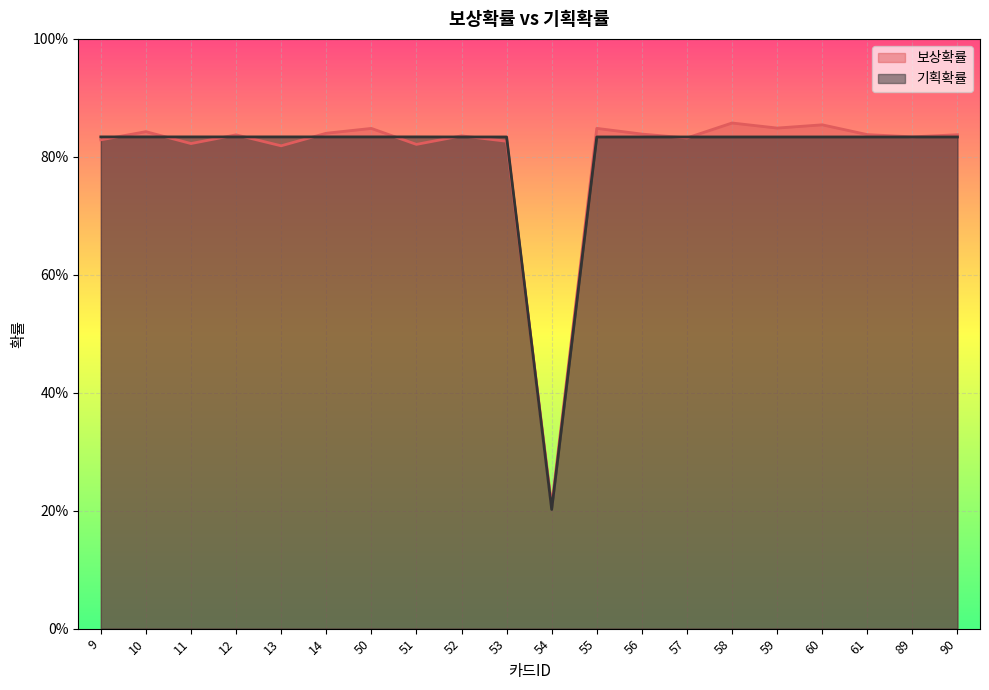

Where do 보상확률 and 기획확률 first cross each other?

9 and 10